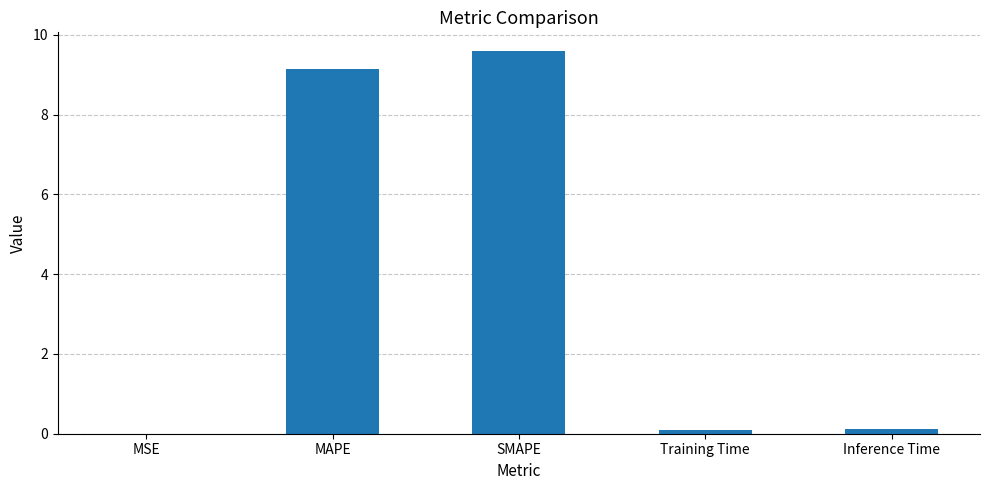

What is the sum of all values?

18.9